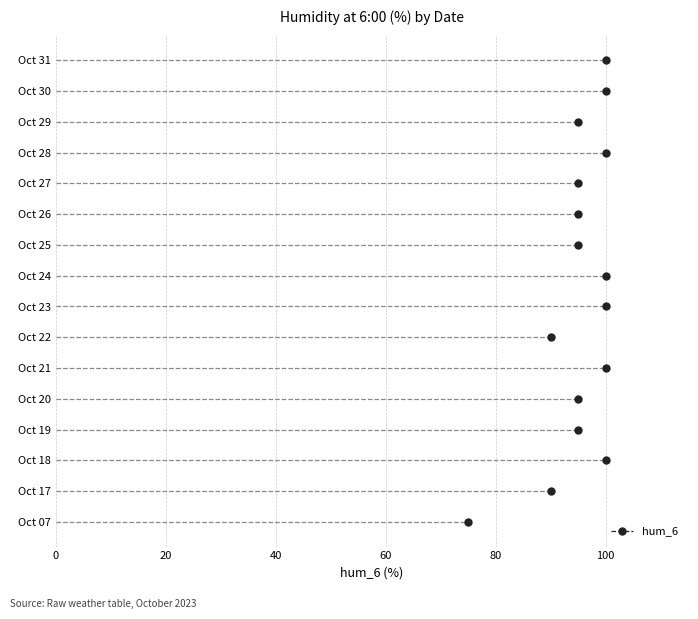

At which label does the data first exceed 95?

2023-10-18